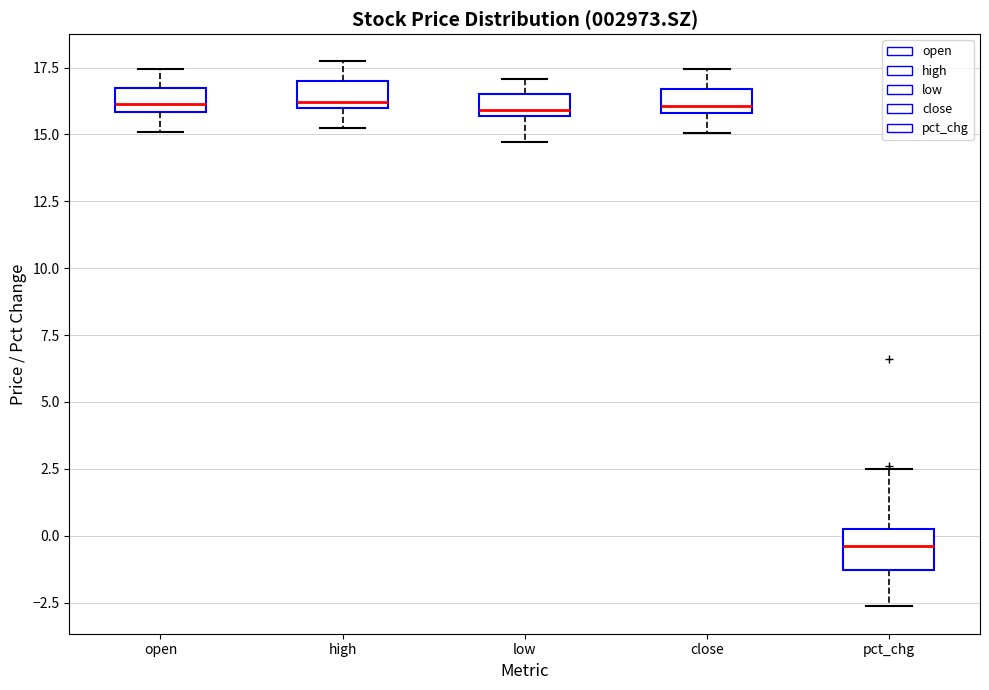

Which box is the tallest, from its lower edge to its upper edge?

pct_chg